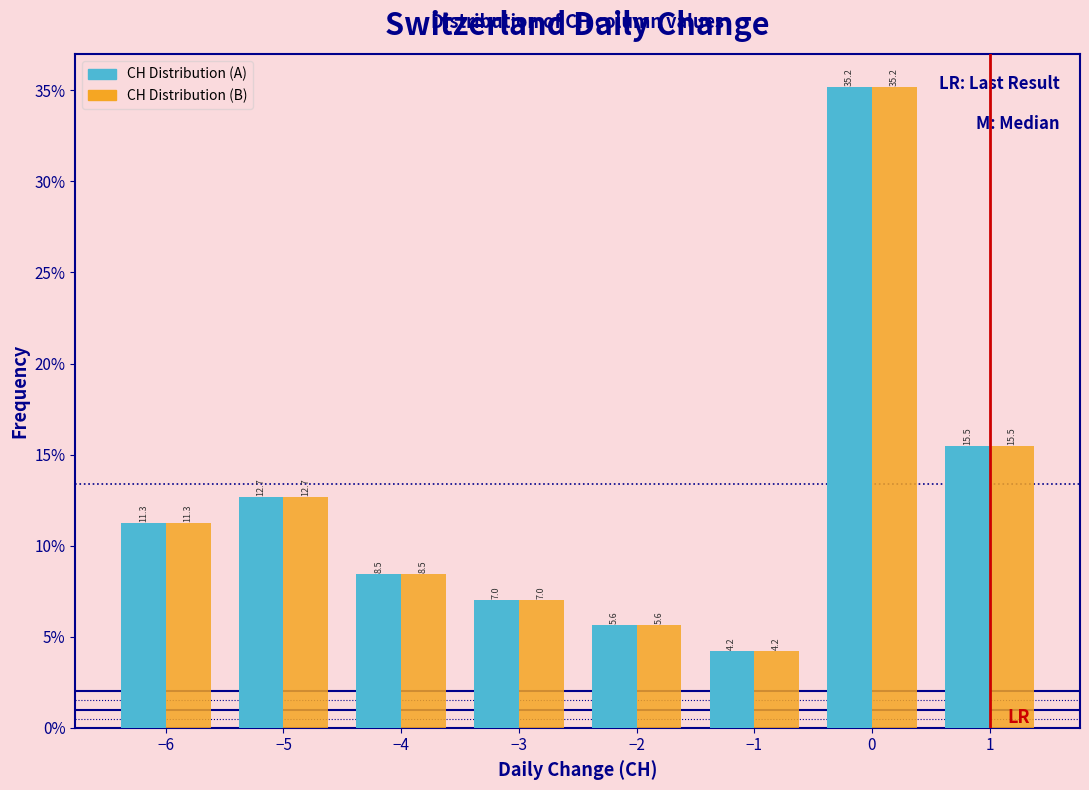

In the CH Distribution (B) series, which range on the x-axis has the tallest bar?

-0.5 to 0.5